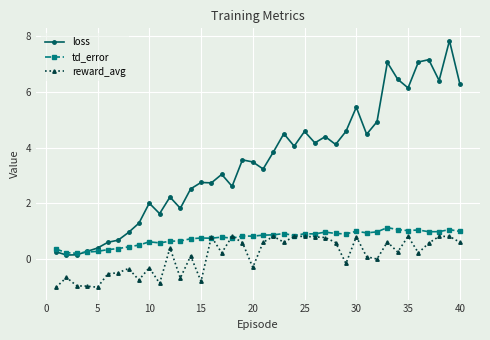

Count the number of data series in this chart.

3